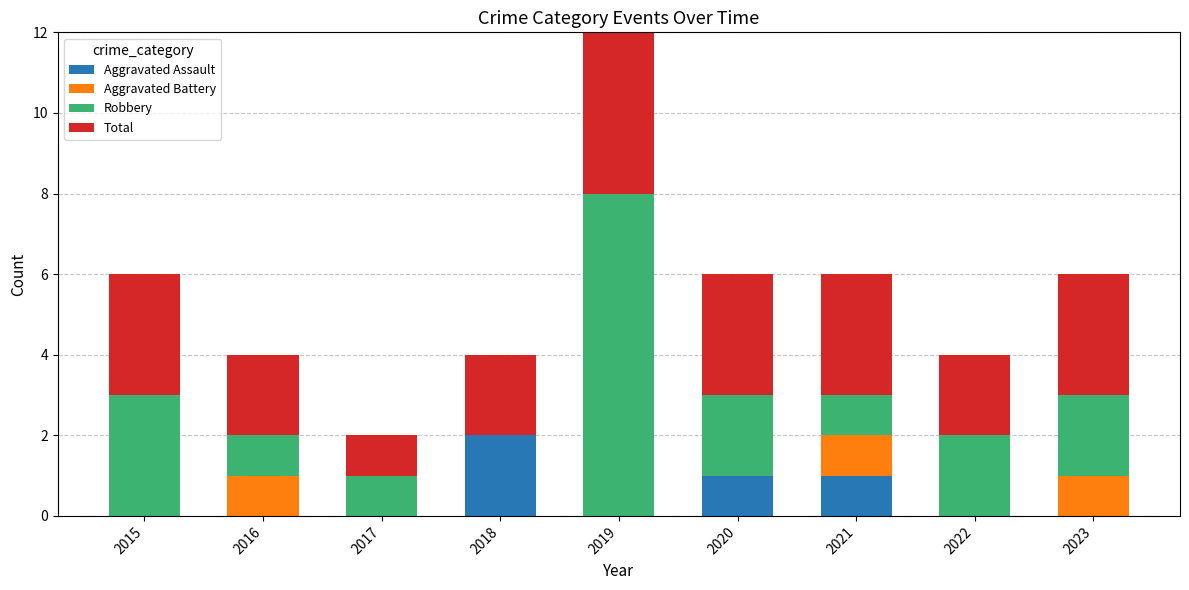

What are all the series names shown in the legend?

Aggravated Assault, Aggravated Battery, Robbery, Total